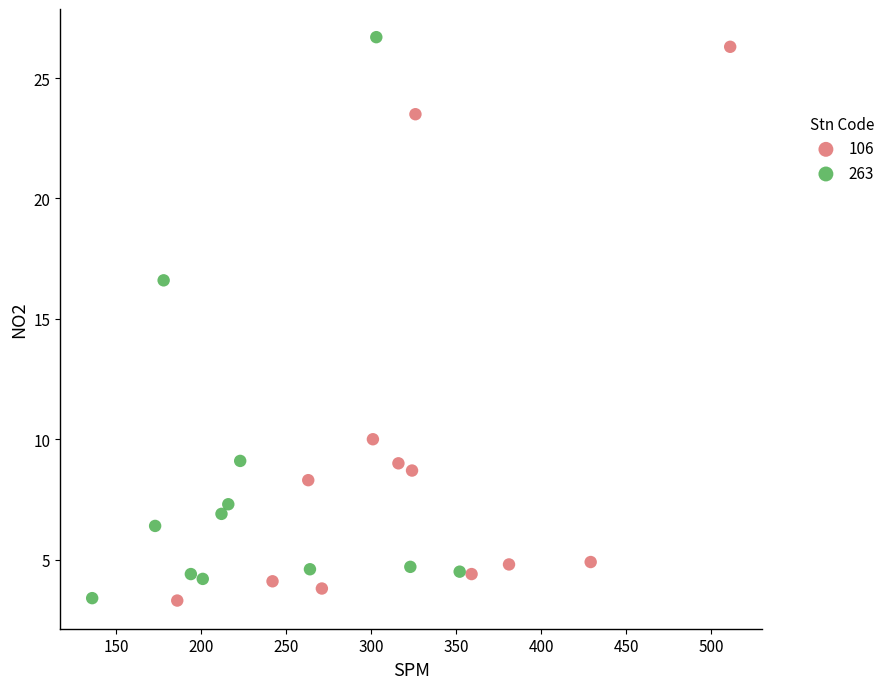

Which series reaches the maximum Y coordinate?

263